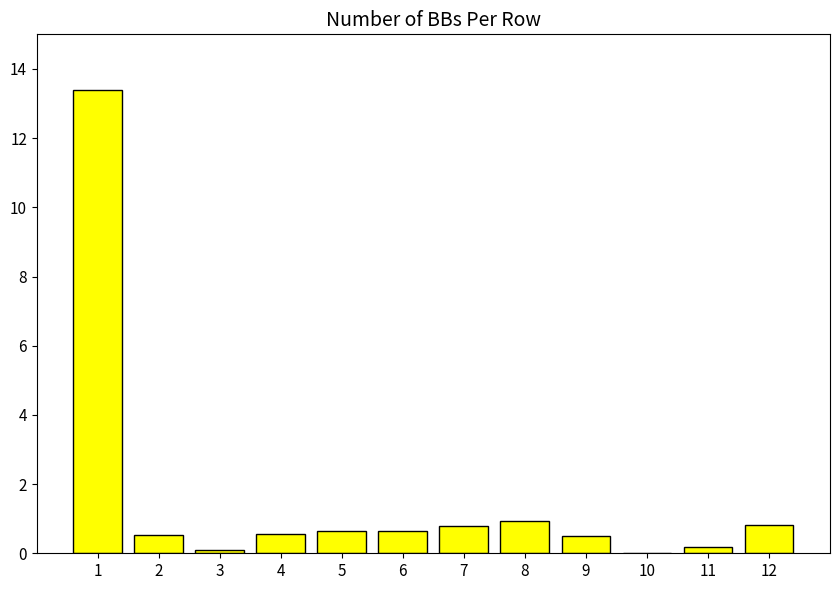

What is the sum of all values?

19.1